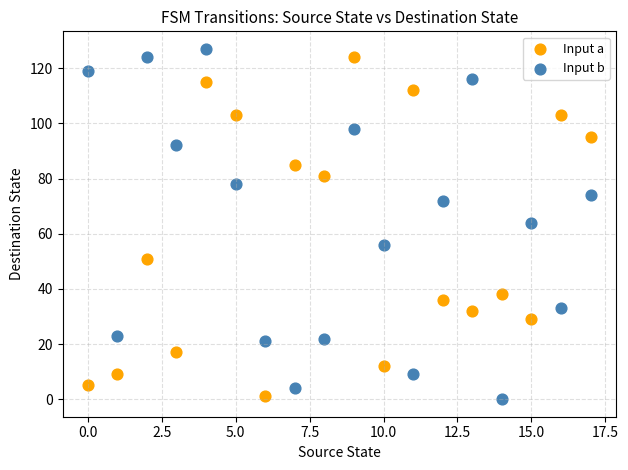

Which series has the widest spread of Y values?

Input b